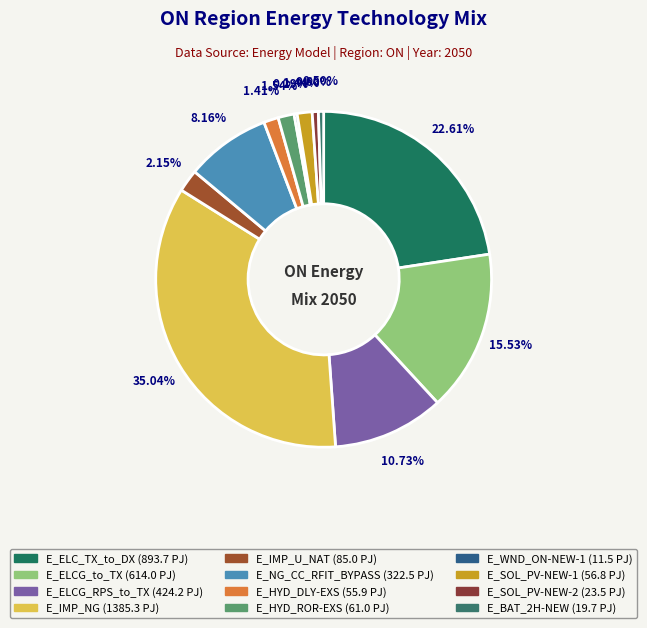

Which category has the biggest portion of the pie?

E_IMP_NG